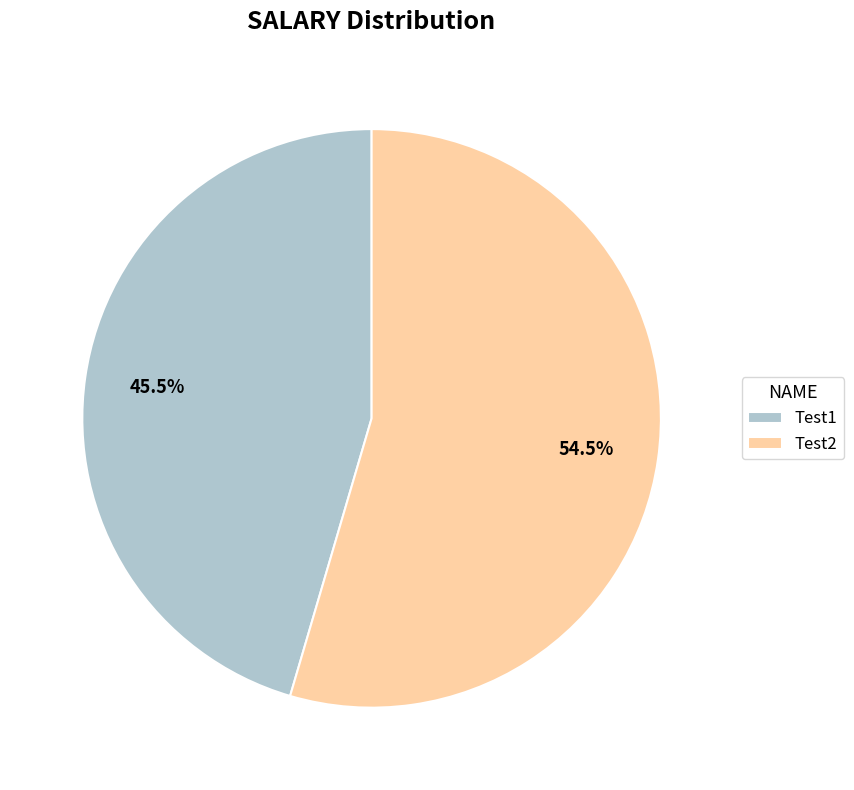

What portion of the pie excludes Test1?

54.5%